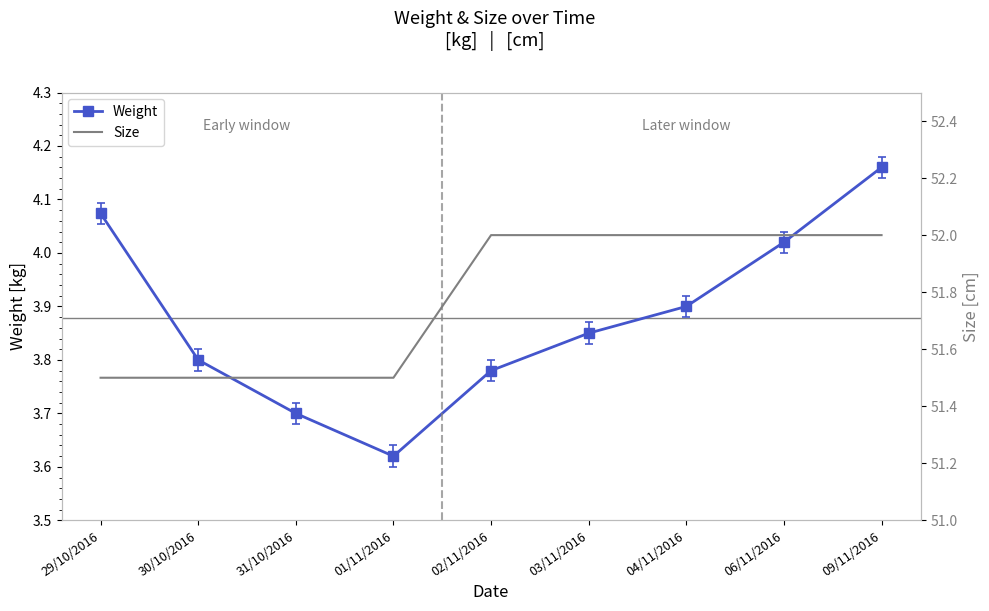

How many lines are shown in the chart?

2